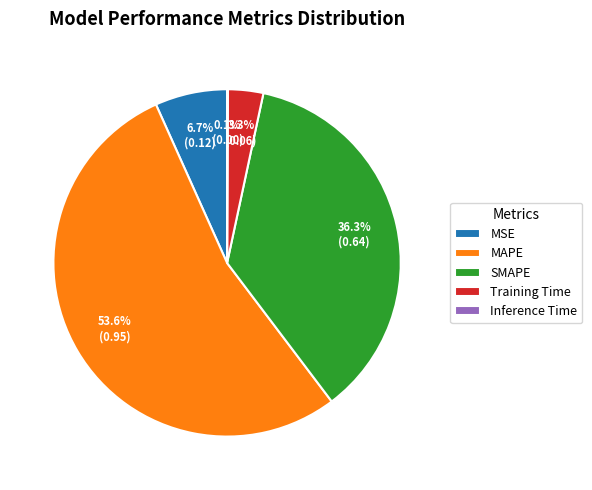

Is MAPE the majority of the pie?

Yes